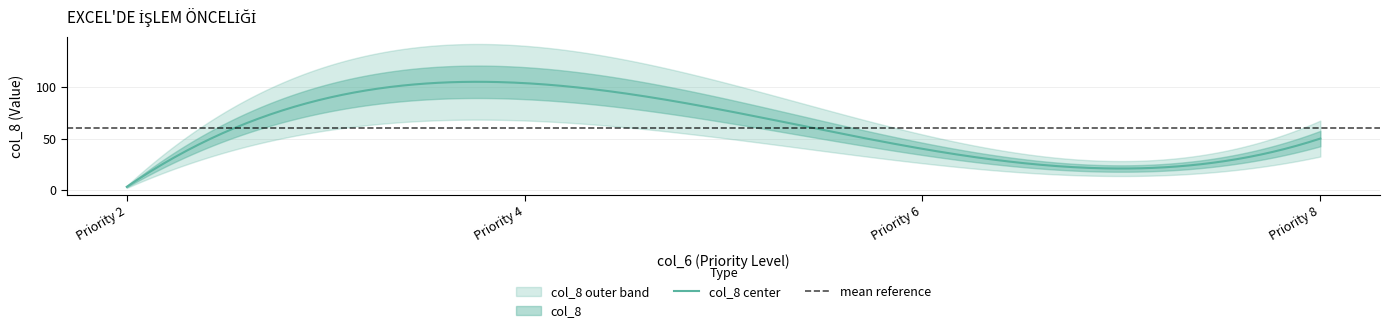

What is the difference between the second highest and minimum values?

47